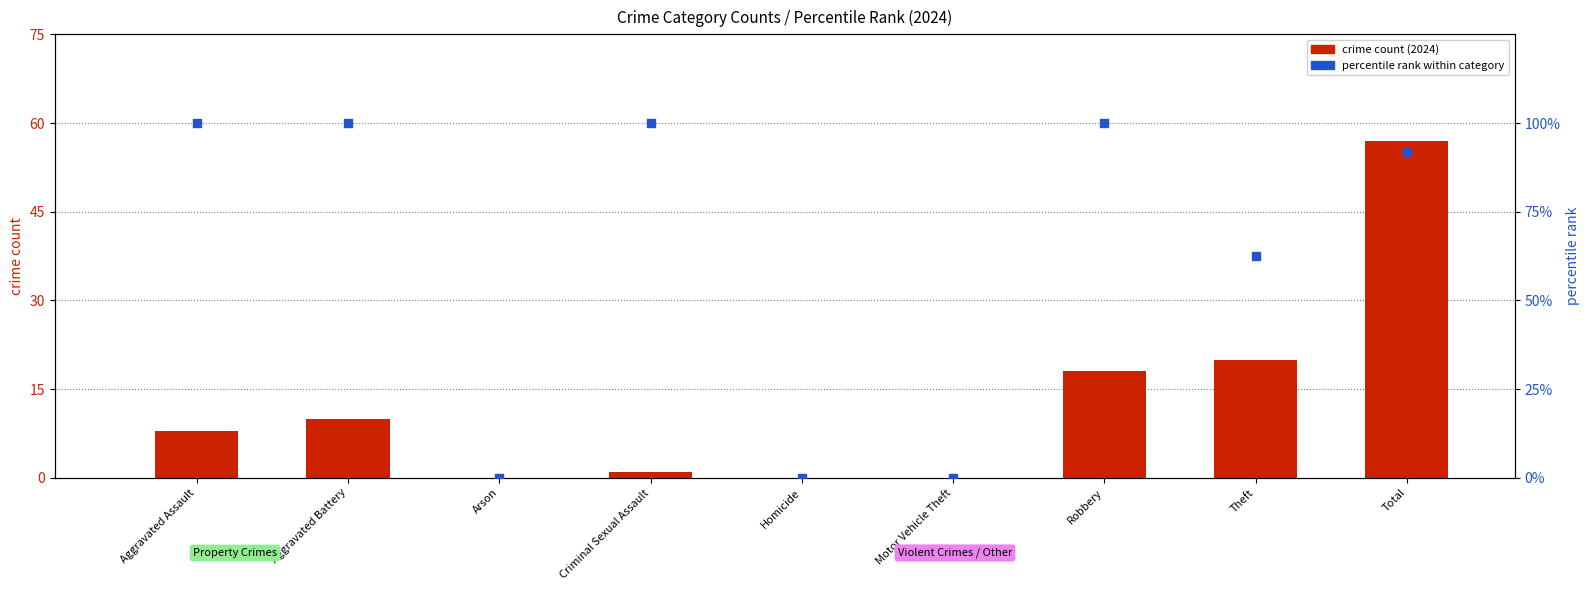

Which series reaches the minimum Y coordinate?

crime count (2024)